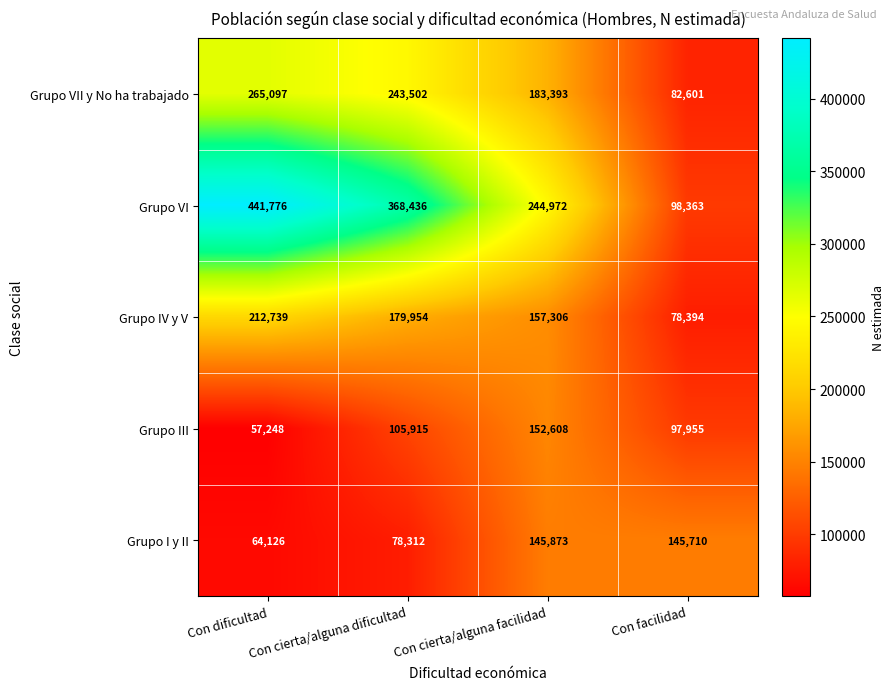

What is the average value of the Grupo VI series?

288387